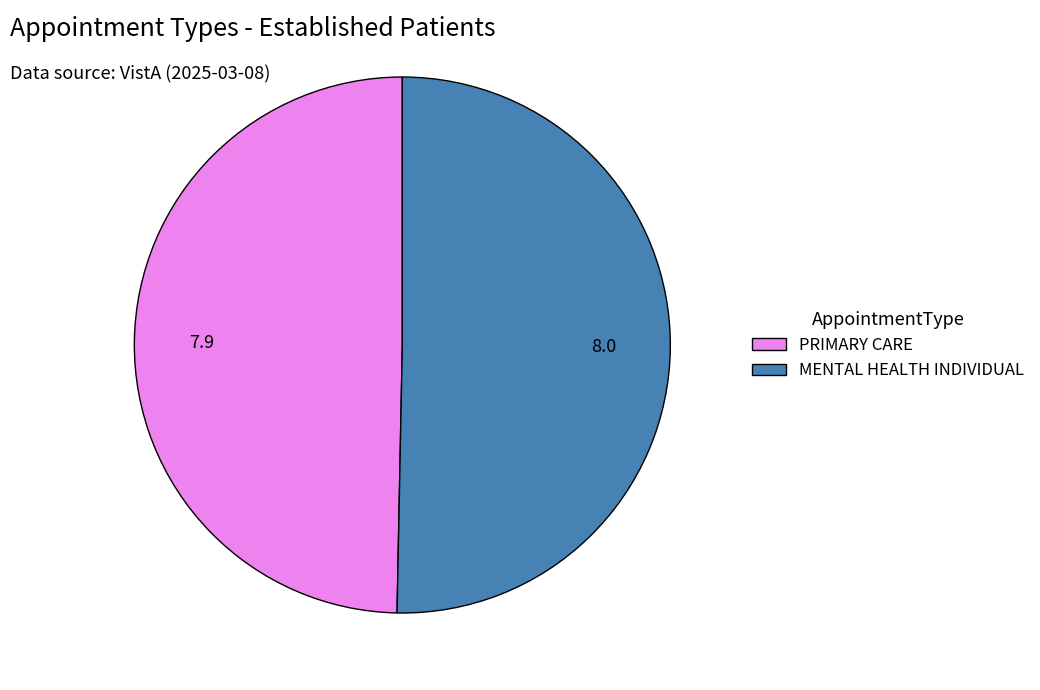

What is the ratio of the value at MENTAL HEALTH INDIVIDUAL to the value at PRIMARY CARE?

1.0